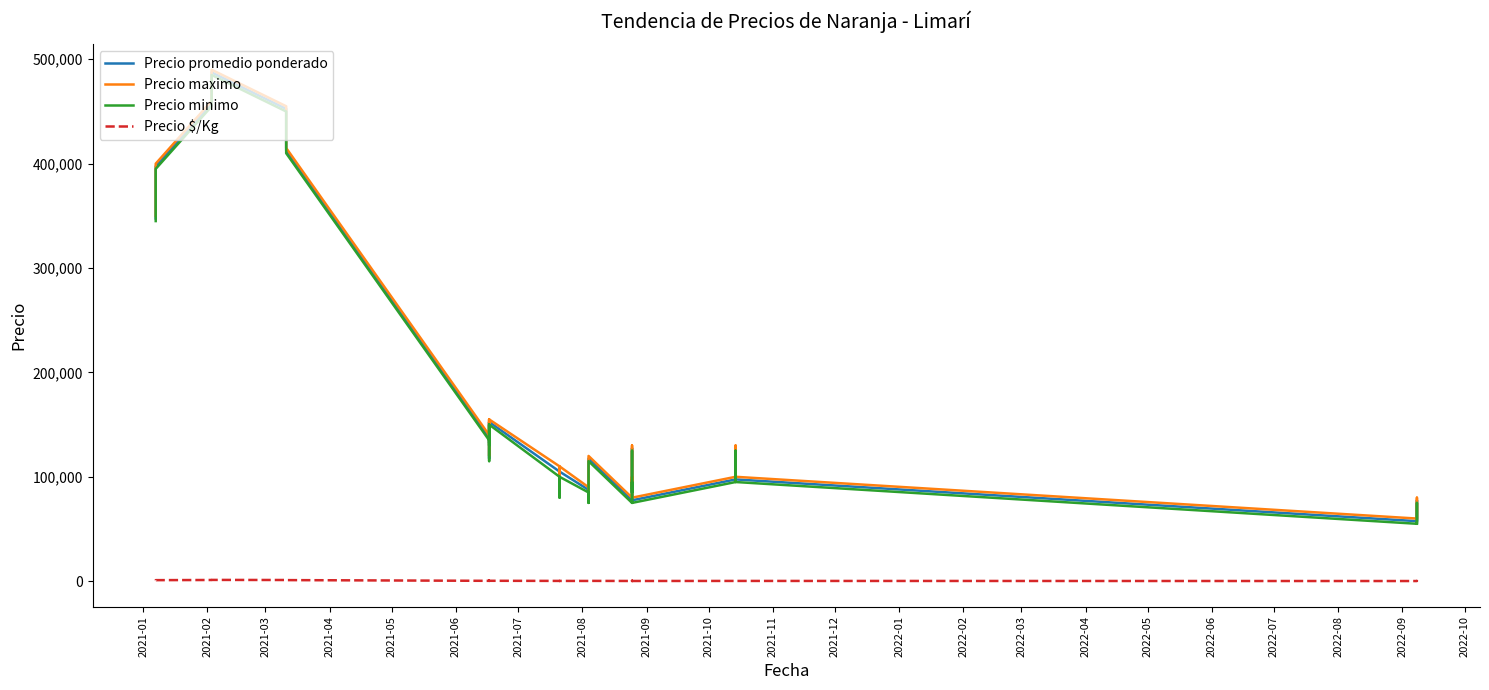

Reading left to right, list all the values displayed in this chart.

Precio promedio ponderado: 347500	397500	457500	487500	452500	412500	137500	117500	132500	152500	132500	152500	105000	85000	85000	105000	105000	87500	87500	87500	77500	107500	117500	117500	117500	77500	97500	88214	107500	127500	97500	77500	97500	127500	127500	97500	57500	77500	77500	57500
Precio maximo: 350000	400000	460000	490000	455000	415000	140000	120000	135000	155000	135000	155000	110000	90000	90000	110000	110000	90000	90000	90000	80000	110000	120000	120000	120000	80000	100000	90000	110000	130000	100000	80000	100000	130000	130000	100000	60000	80000	80000	60000
Precio minimo: 345000	395000	455000	485000	450000	410000	135000	115000	130000	150000	130000	150000	100000	80000	80000	100000	100000	85000	85000	85000	75000	105000	115000	115000	115000	75000	95000	85000	105000	125000	95000	75000	95000	125000	125000	95000	55000	75000	75000	55000
Precio $/Kg: 869	994	1144	1219	1131	1031	344	294	331	381	331	381	262	212	212	262	262	219	219	219	194	269	294	294	294	194	244	221	269	319	244	194	244	319	319	244	144	194	194	144